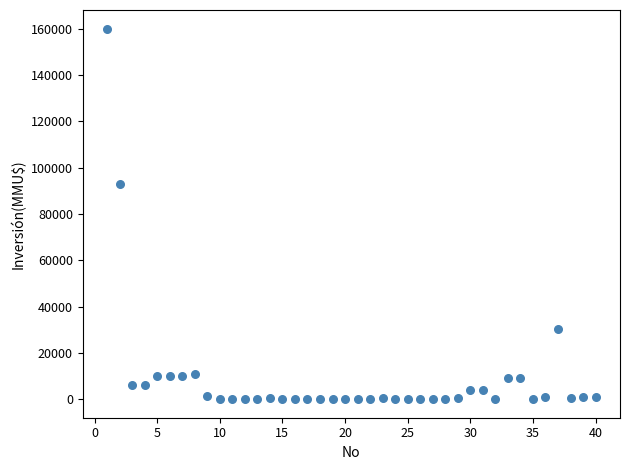

What Y value in the scatter plot is closest to 80000?

93000